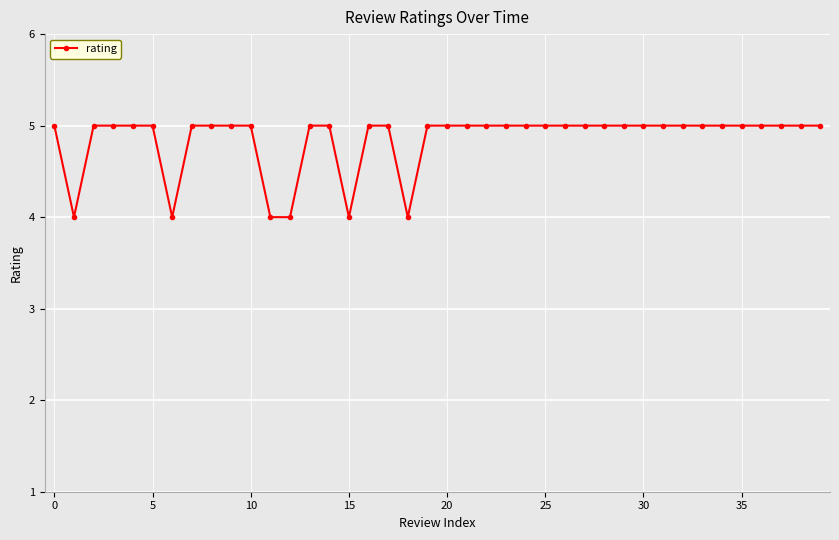

What is the value of the 17th point from the left?

5